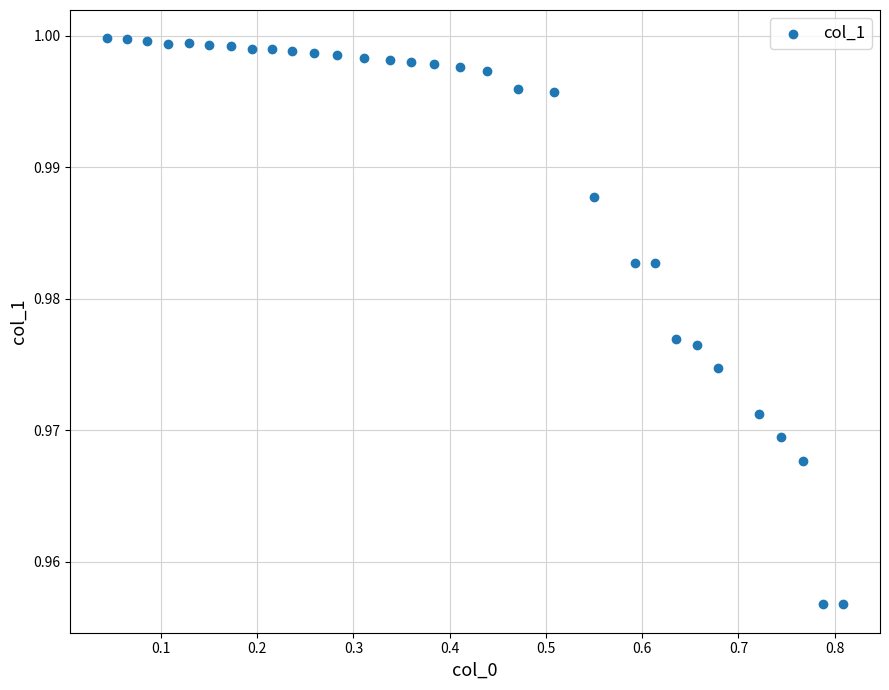

What is the range of X values (max minus min)?

0.8